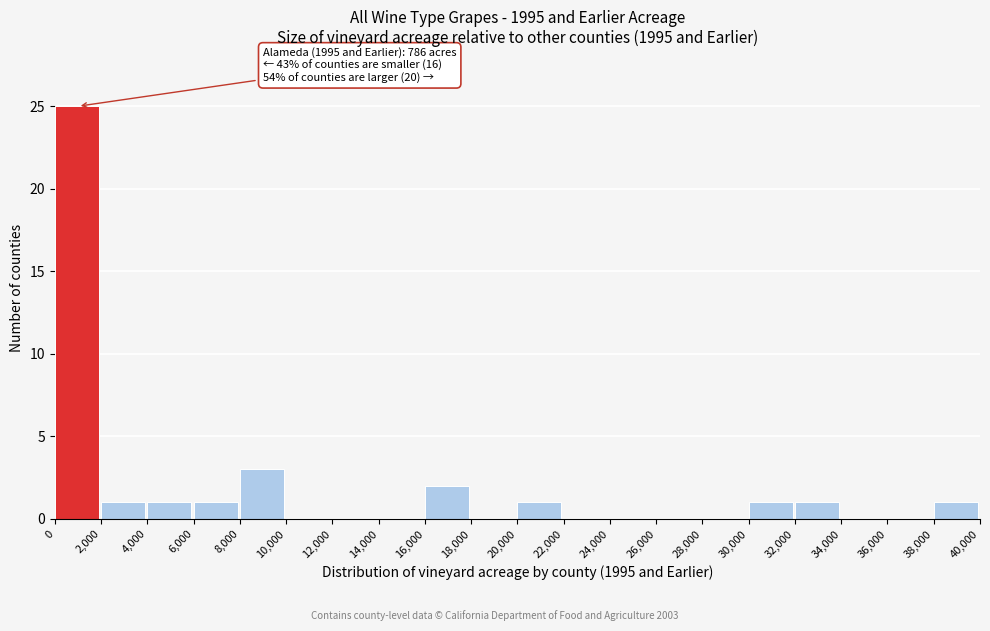

Which range on the x-axis has the tallest bar?

0 to 2,000